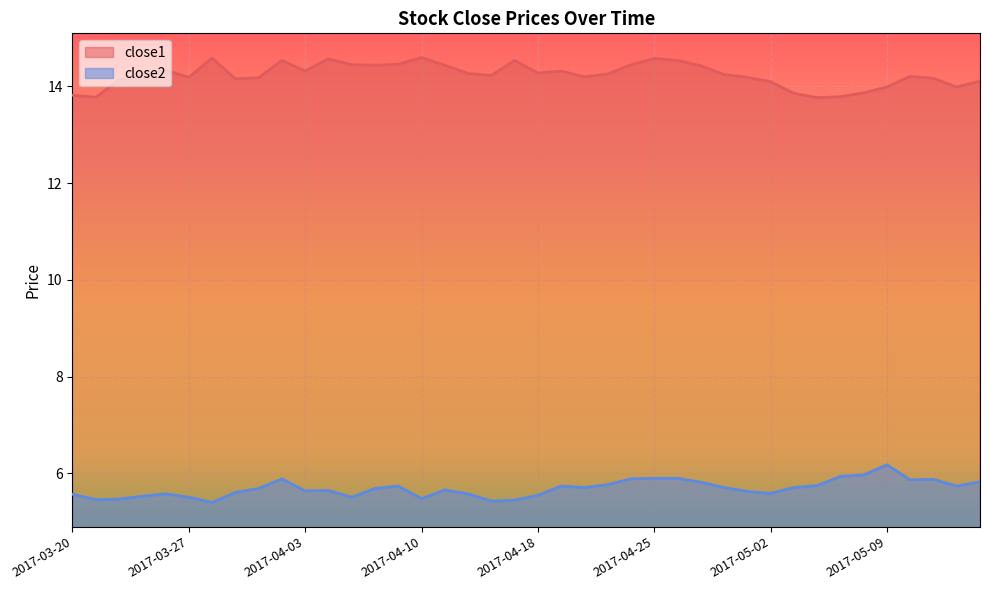

Where is the first local minimum for close1?

2017-03-21